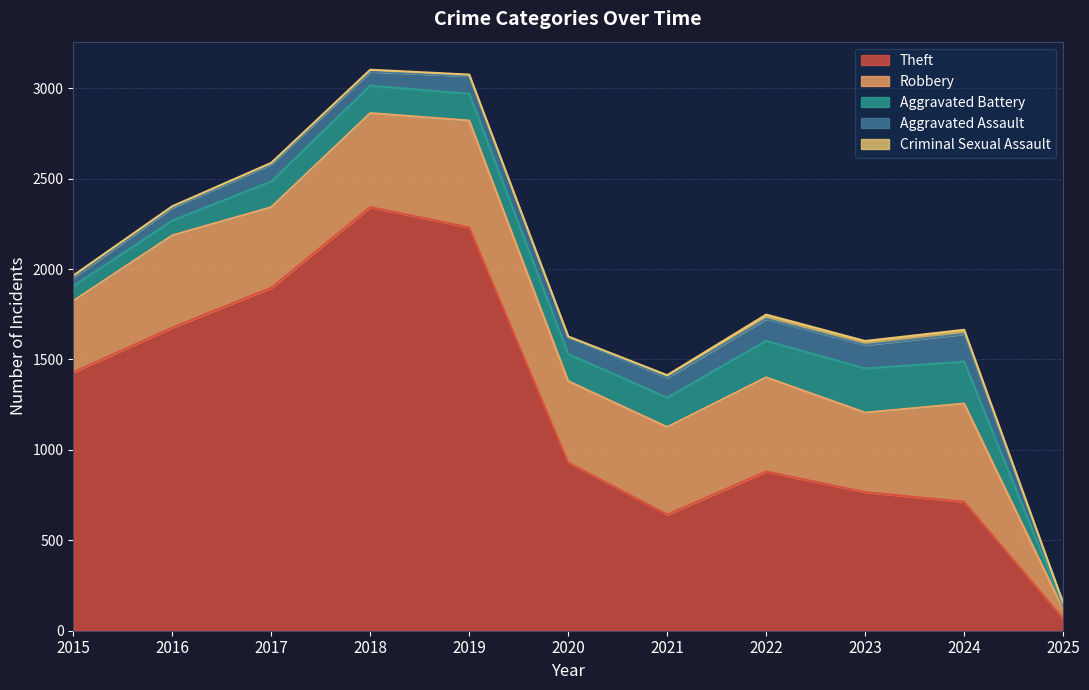

Rank the series at 2025 from highest to lowest value.

Theft, Robbery, Aggravated Battery, Aggravated Assault, Criminal Sexual Assault